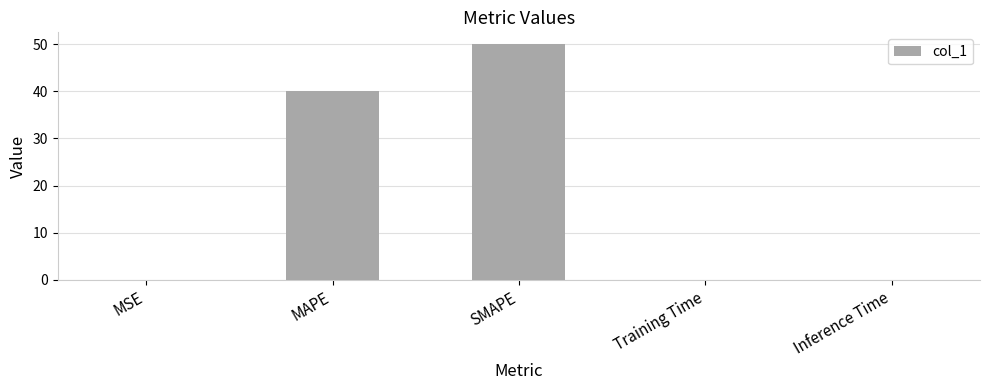

True or false: the data shows 40.0 at MAPE.

True